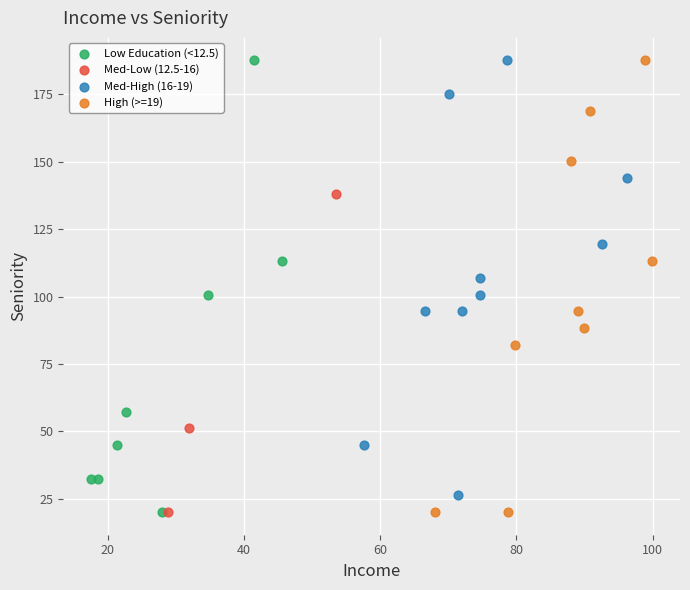

What are all the series names shown in the legend?

Low Education (<12.5), Med-Low (12.5-16), Med-High (16-19), High (>=19)